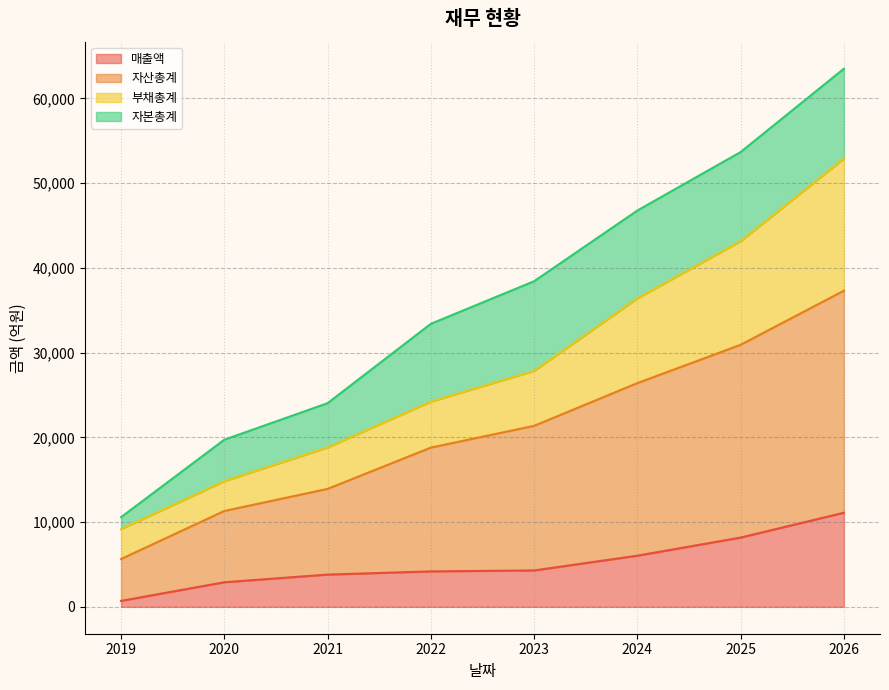

At which label does 매출액 first exceed 4294?

2024